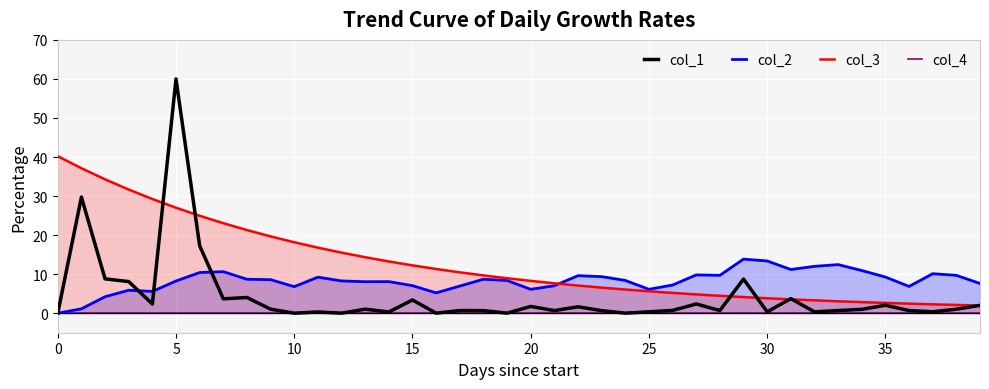

Does the chart display data point markers on the line(s)?

No